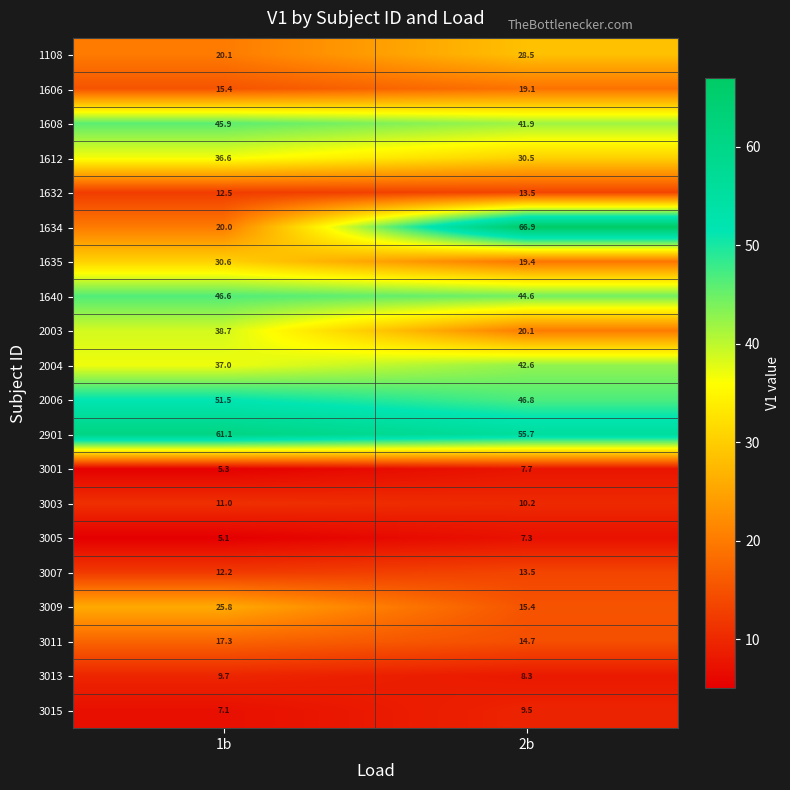

Where is 2006 nearest to the value 49?

2b